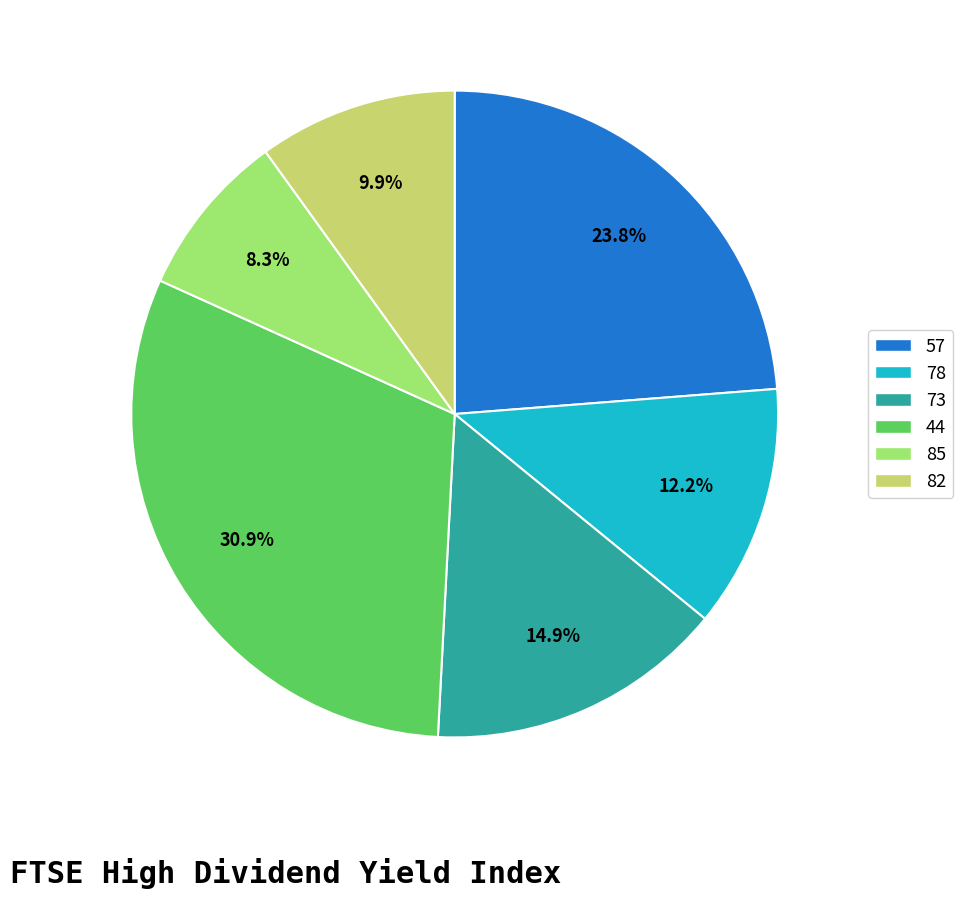

Combined, what portion of the pie is 78 and 82?

22.1%